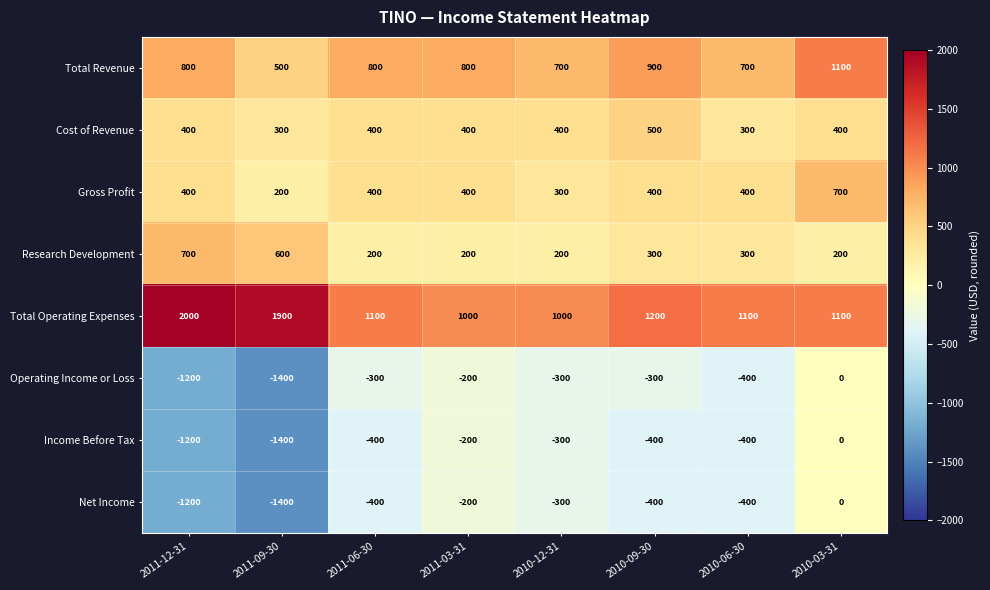

The value of Net Income at 2010-03-31 is 0. True or false?

True